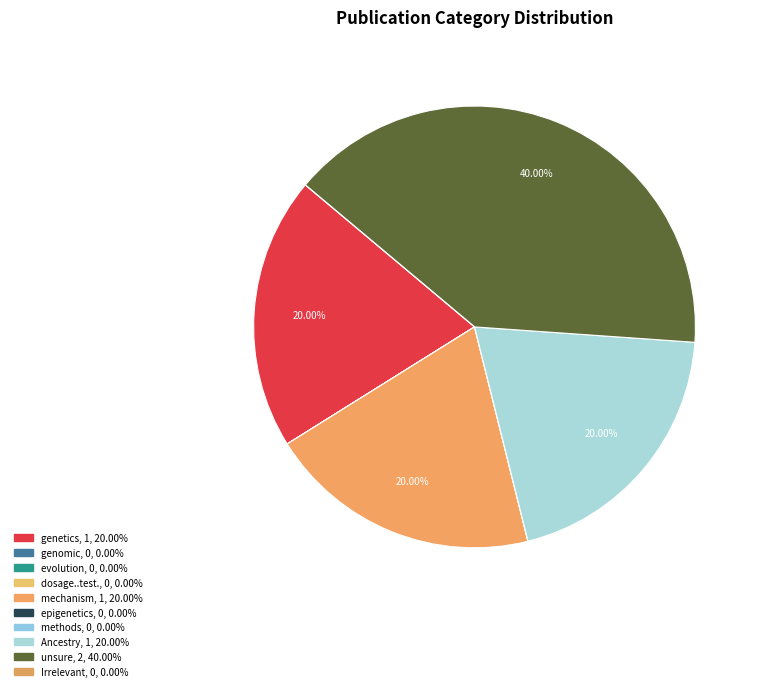

Combined, what portion of the pie is Ancestry and evolution?

20.0%